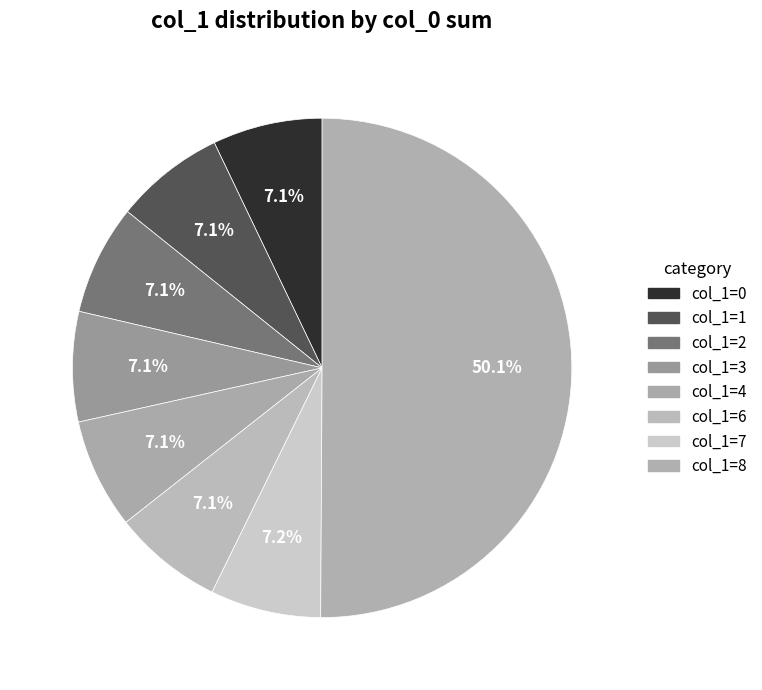

How many slices are in this pie chart?

8